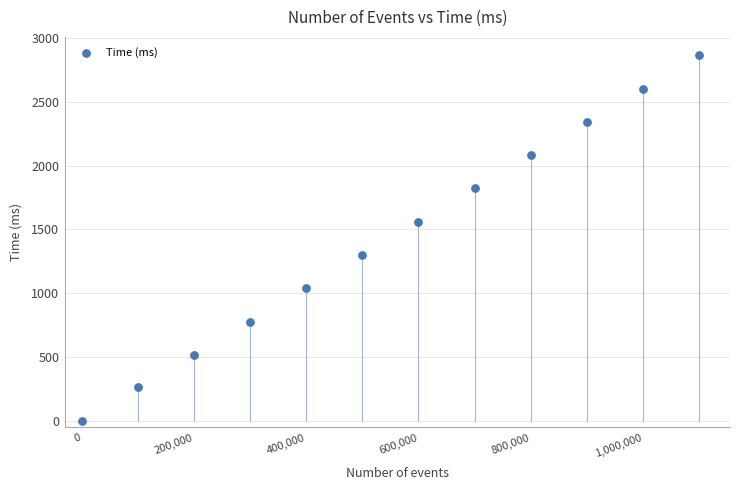

What is the range of X values (max minus min)?

1099999